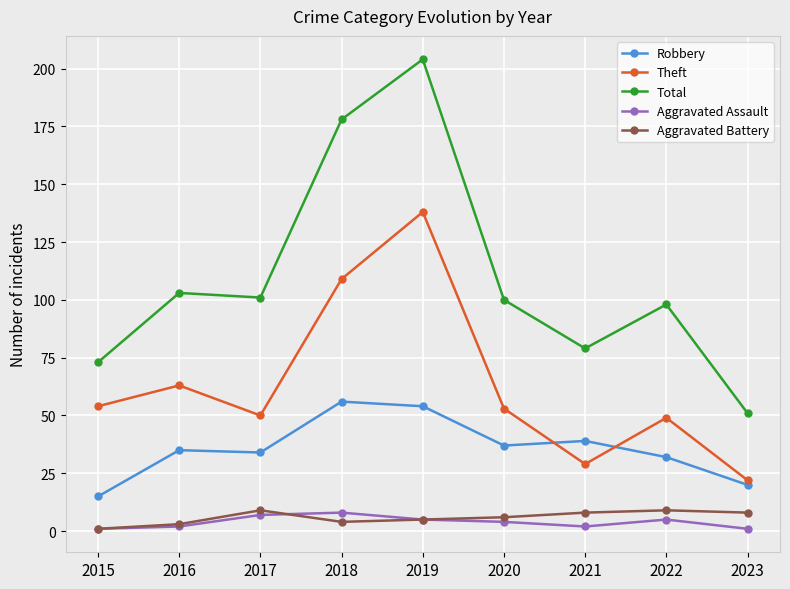

Where is the first local maximum for Total?

2016